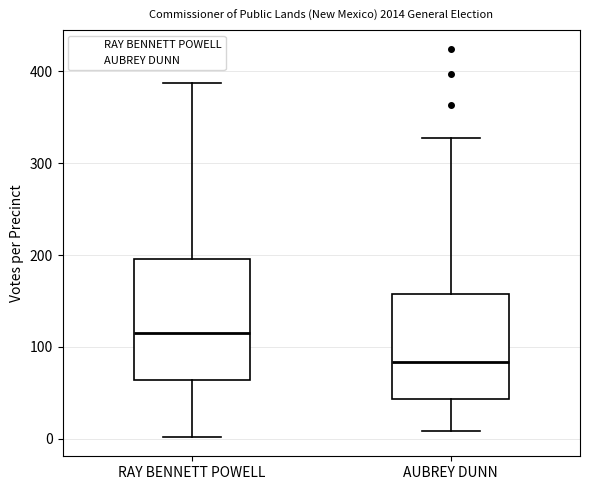

Reading left to right, transcribe this box plot: for each box, give where its median line is, the range the box spans, and where its two whiskers end, as read against the y-axis. The values are not printed on the chart, so give them approximately, as read against the axis.

RAY BENNETT POWELL: median 120, box 60 to 200, whiskers 0 to 390
AUBREY DUNN: median 80, box 40 to 160, whiskers 10 to 330